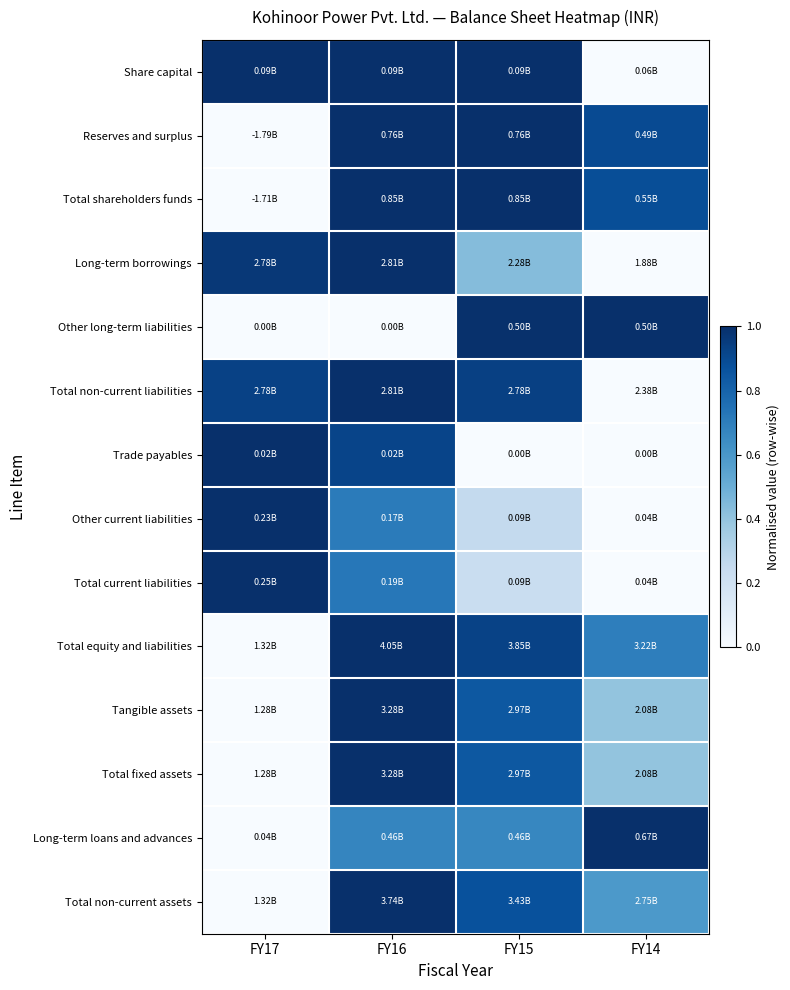

How many data points does each series have?

4